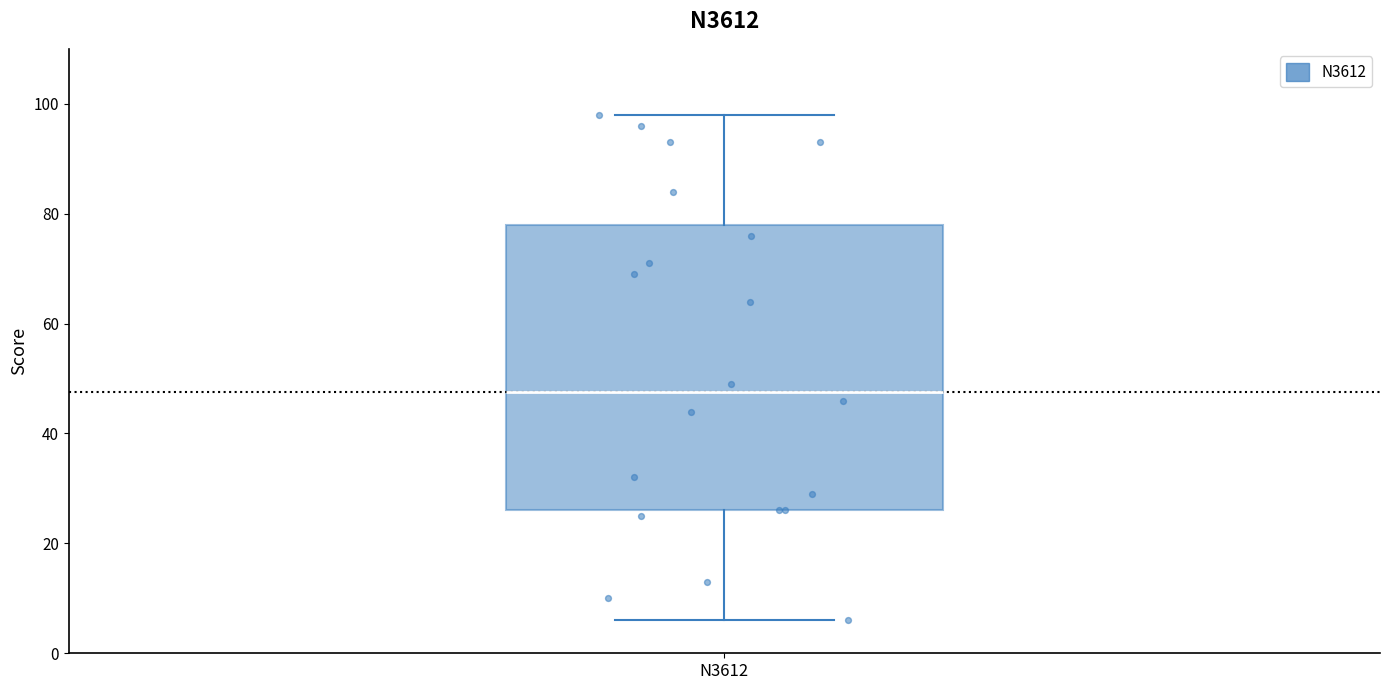

Where is the lower edge of the box for N3612 on the y-axis? The values are not printed on the chart, so give them approximately, as read against the axis.

26